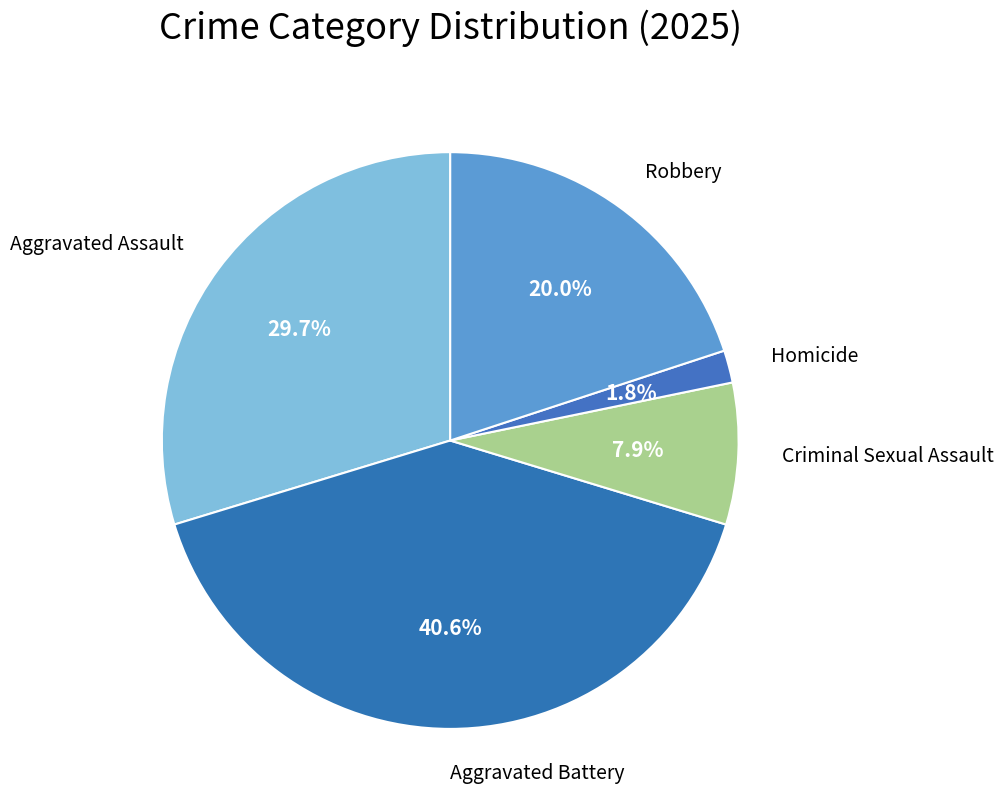

How many segments does this pie chart have?

5